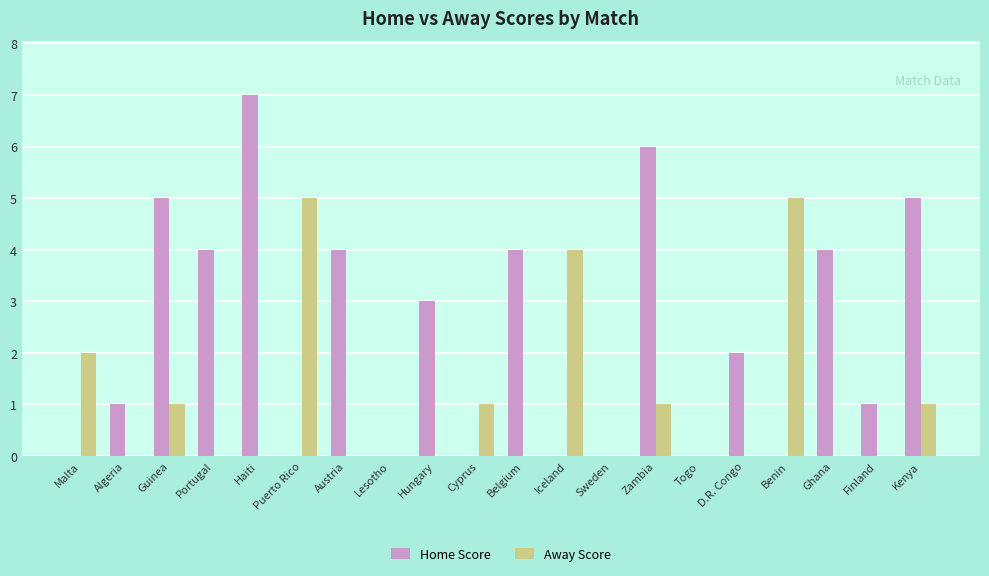

Is the value of Home Score at Portugal greater than the value of Away Score at Lesotho?

Yes